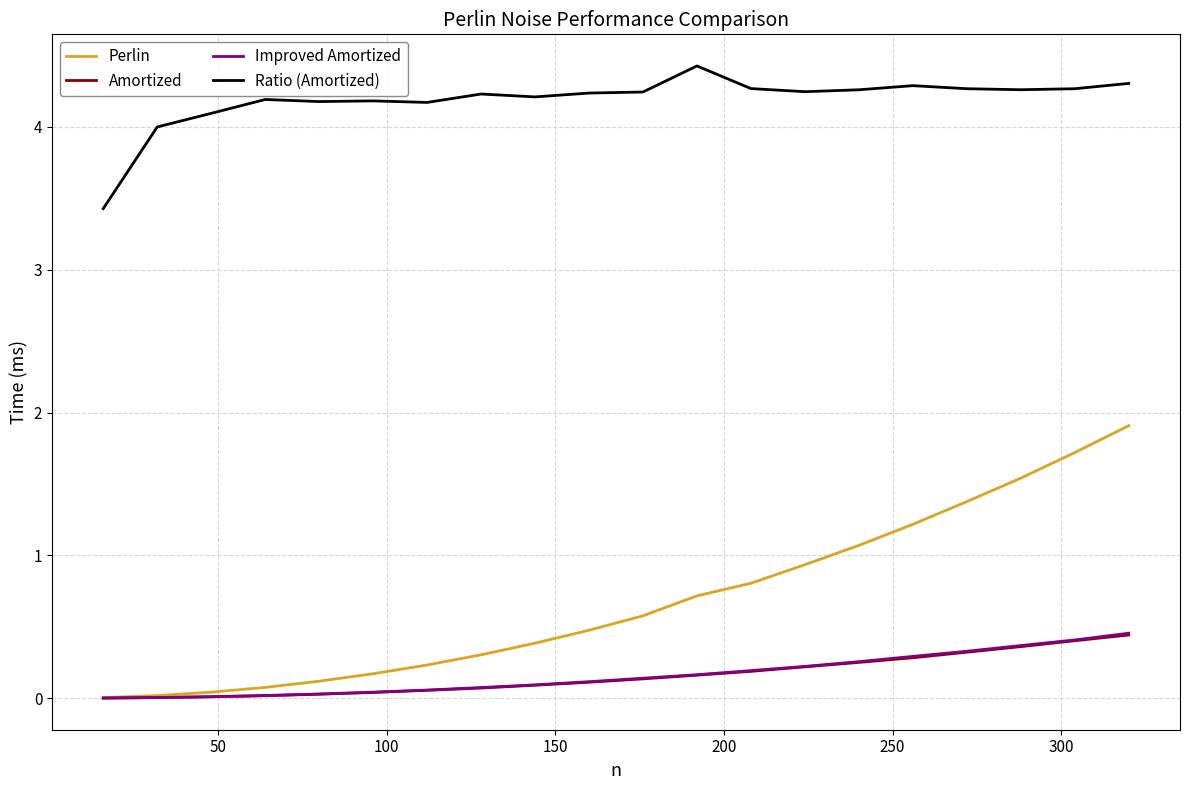

Does the chart display data point markers on the line(s)?

No